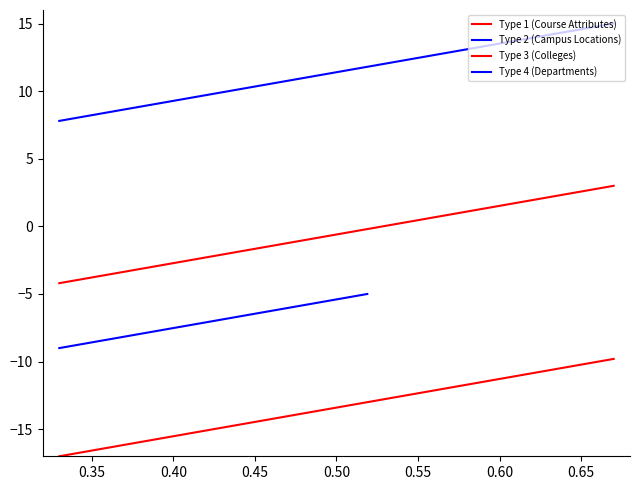

What is the value of the 3rd point from the left?

-15.4